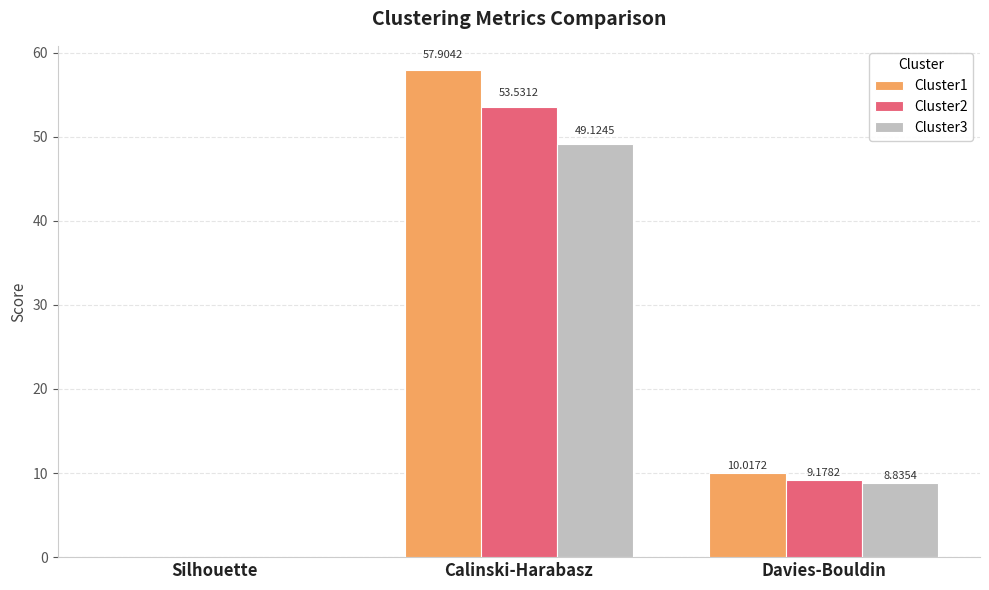

Does the chart contain stacked bars?

No